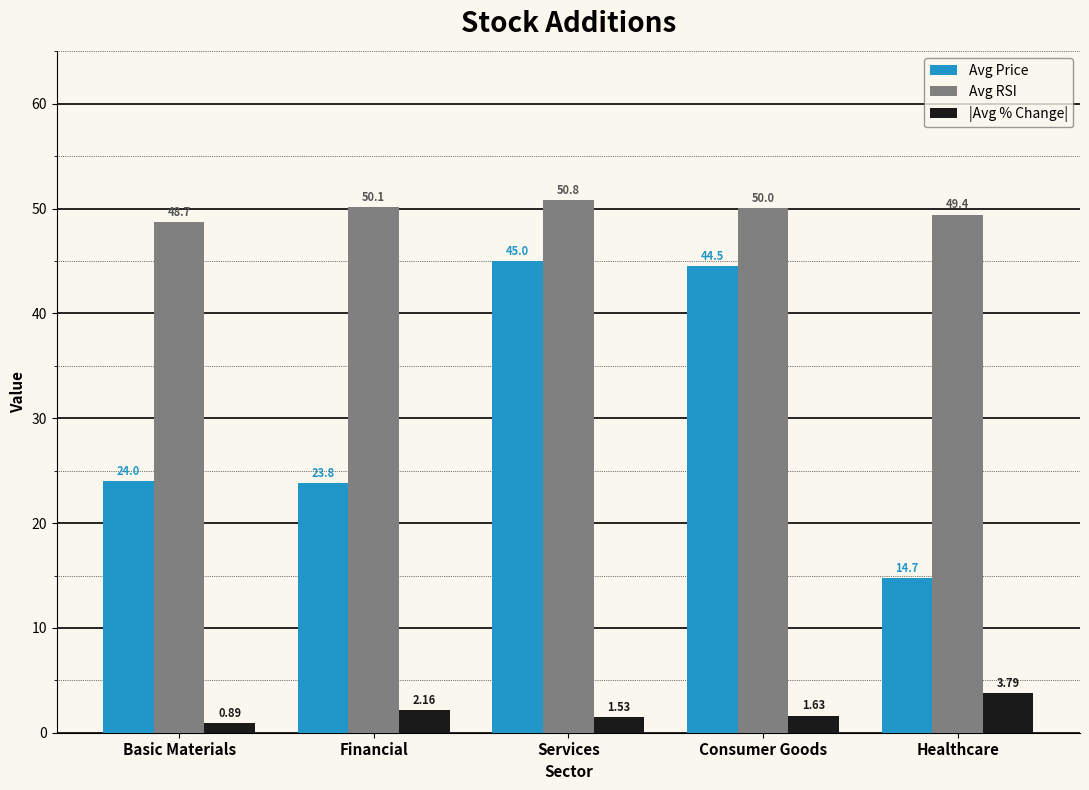

Which series changed the most between Services and Healthcare?

Avg Price